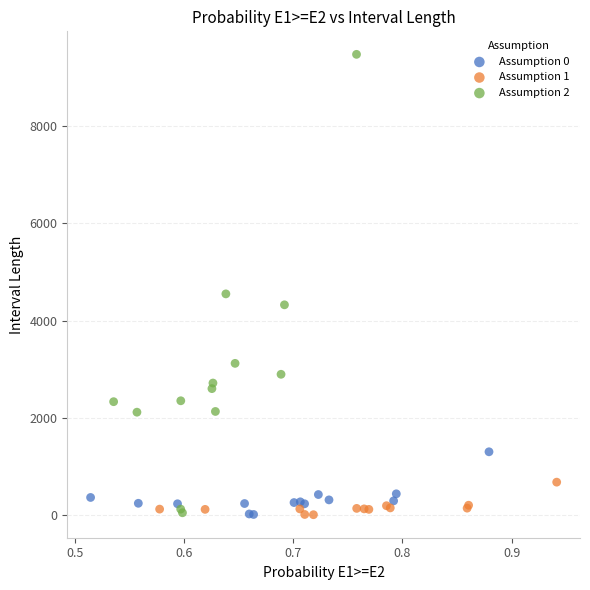

Which series has the largest Y range (max minus min)?

Assumption 2